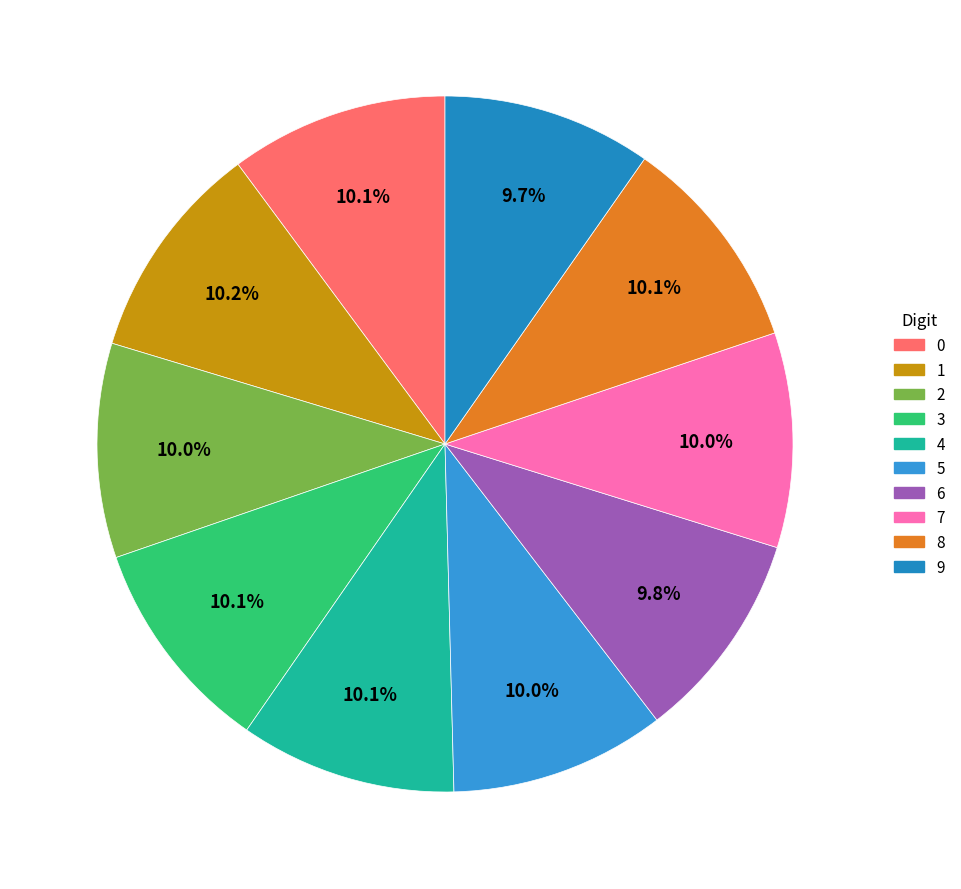

What percentage do 6 and 7 together represent?

19.8%